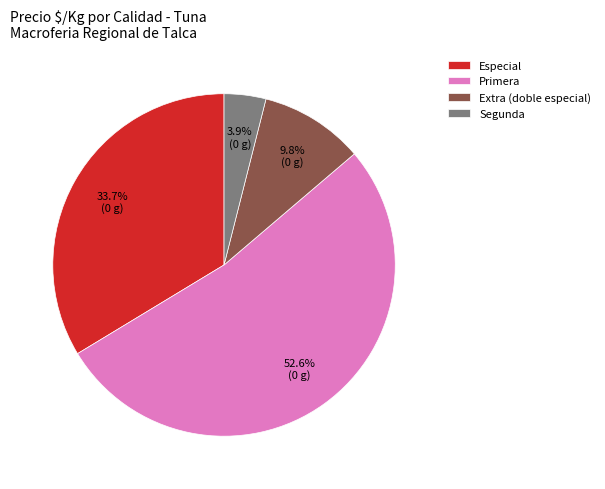

How many slices are in this pie chart?

4